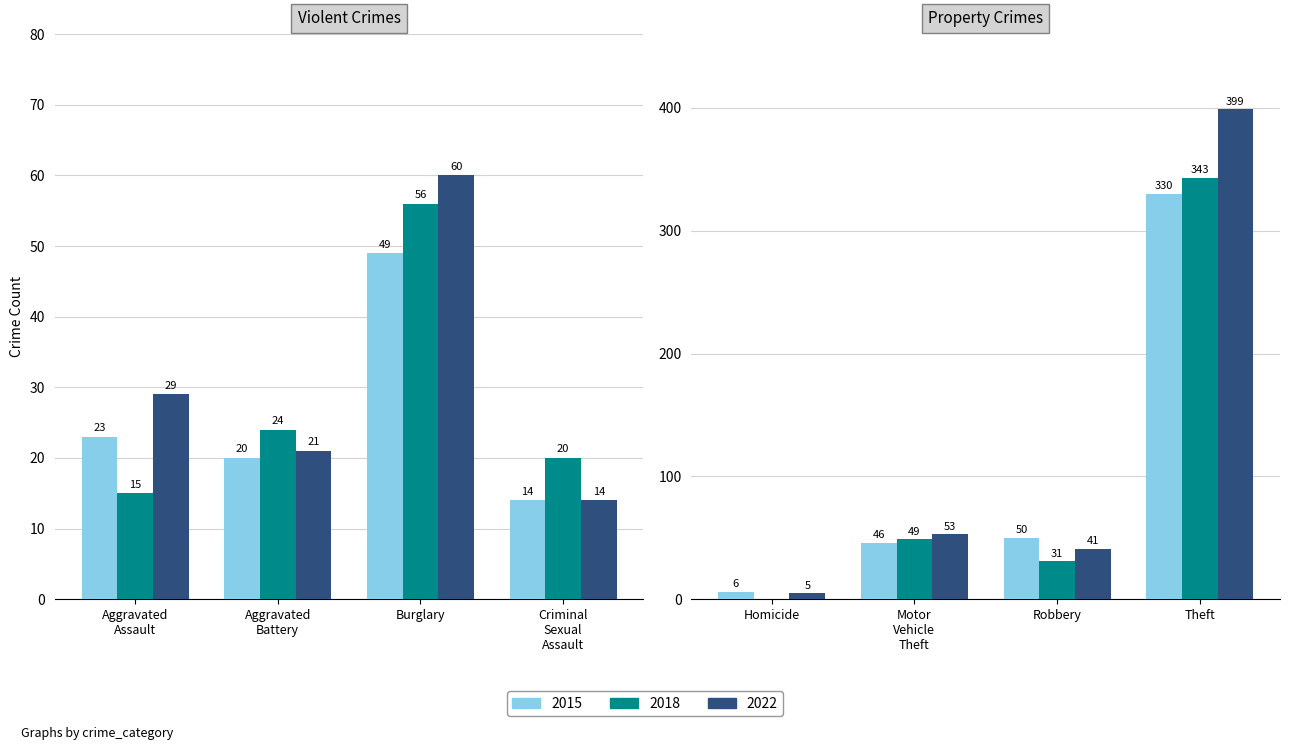

What is the maximum value shown in the chart?

399